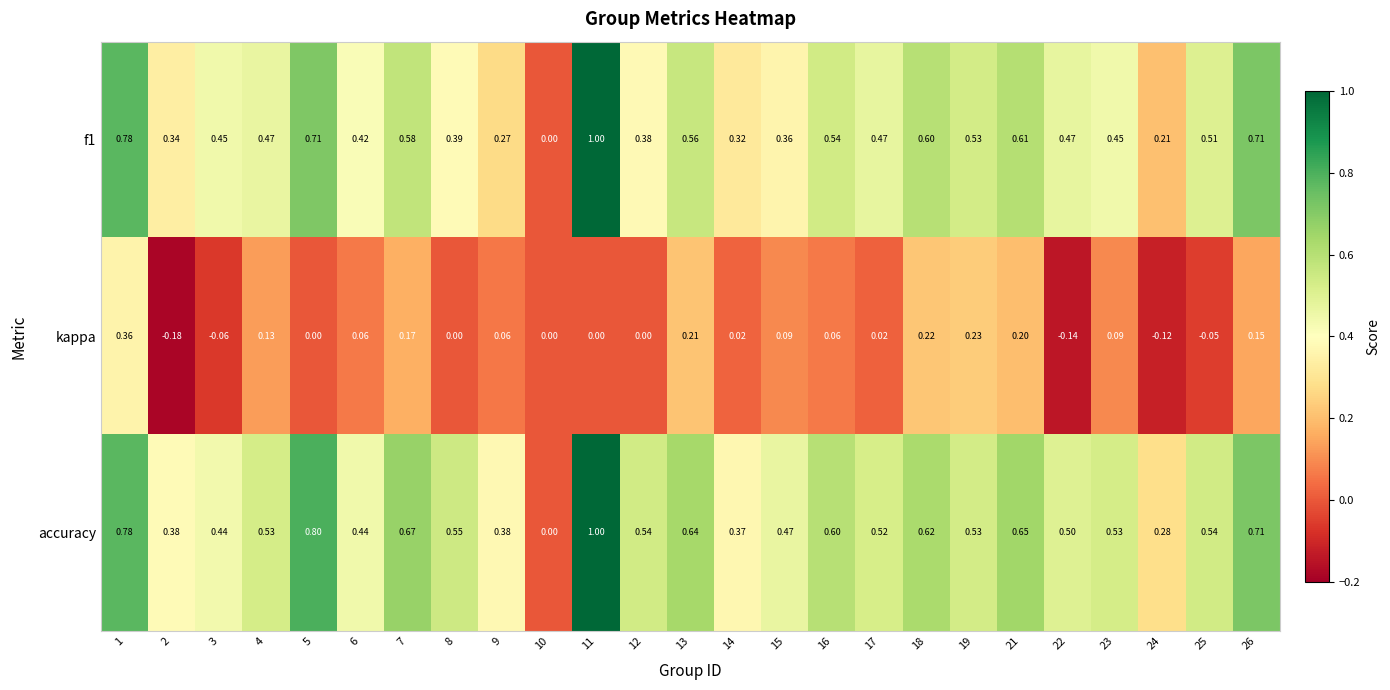

Between 17 and 21, which series saw the biggest shift?

kappa